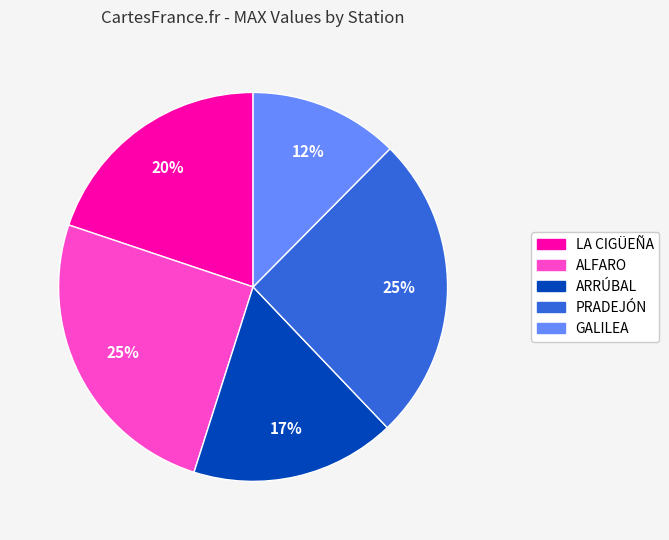

Is there a majority slice in this chart?

No